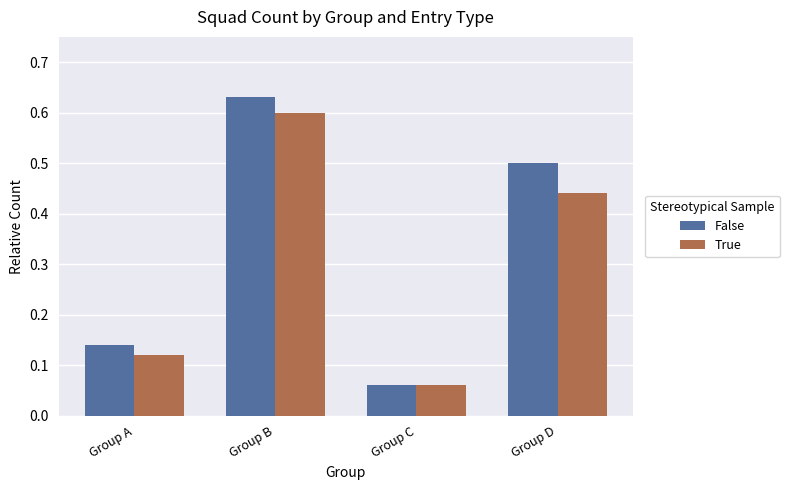

At which category is the sum across all series the highest?

Group B